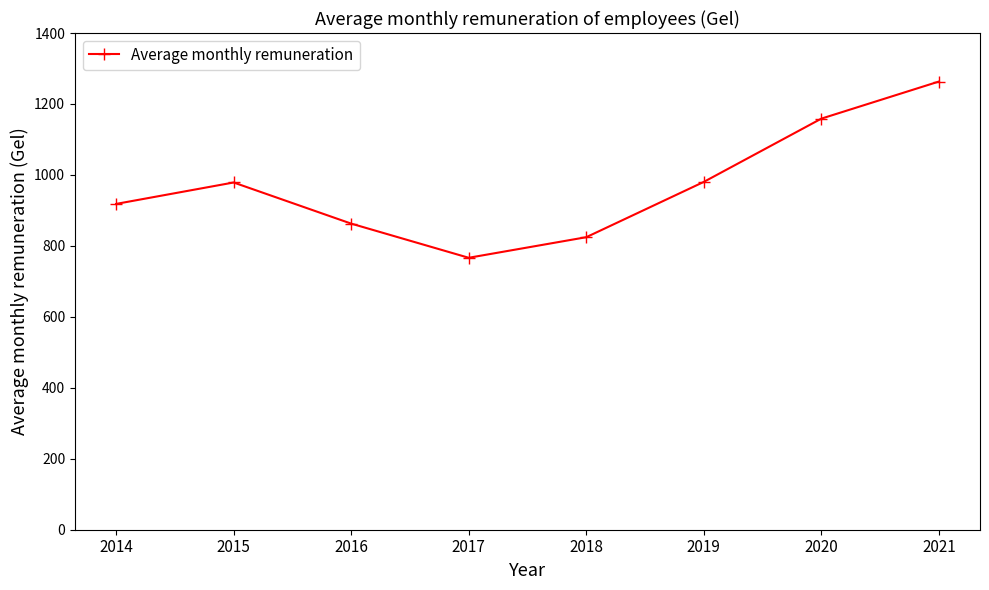

What is the value of the 7th point from the left?

1158.7